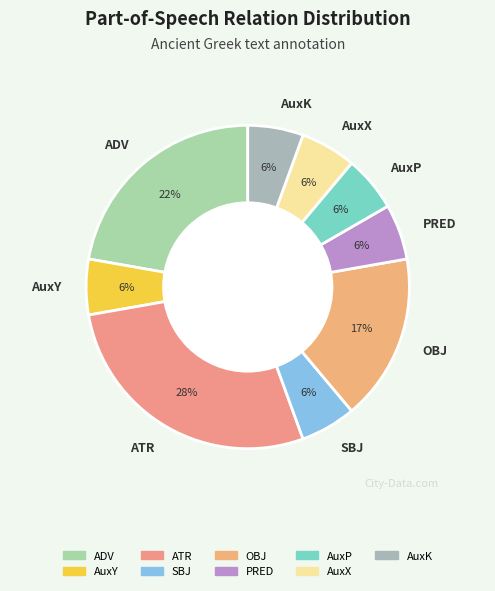

Does PRED account for over 50% of the chart?

No